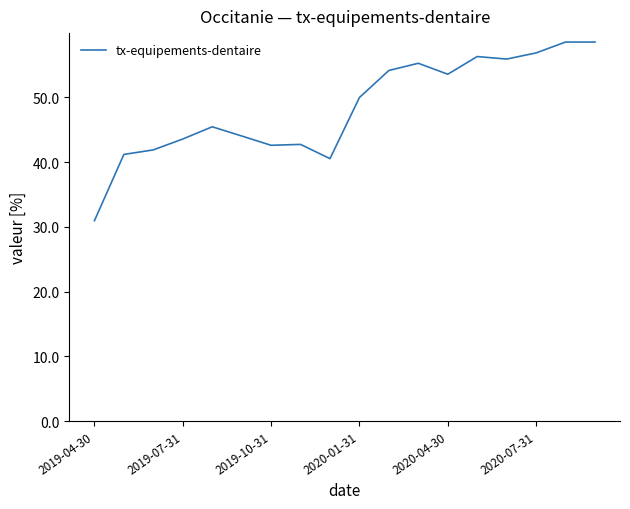

Does the chart display data point markers on the line(s)?

No